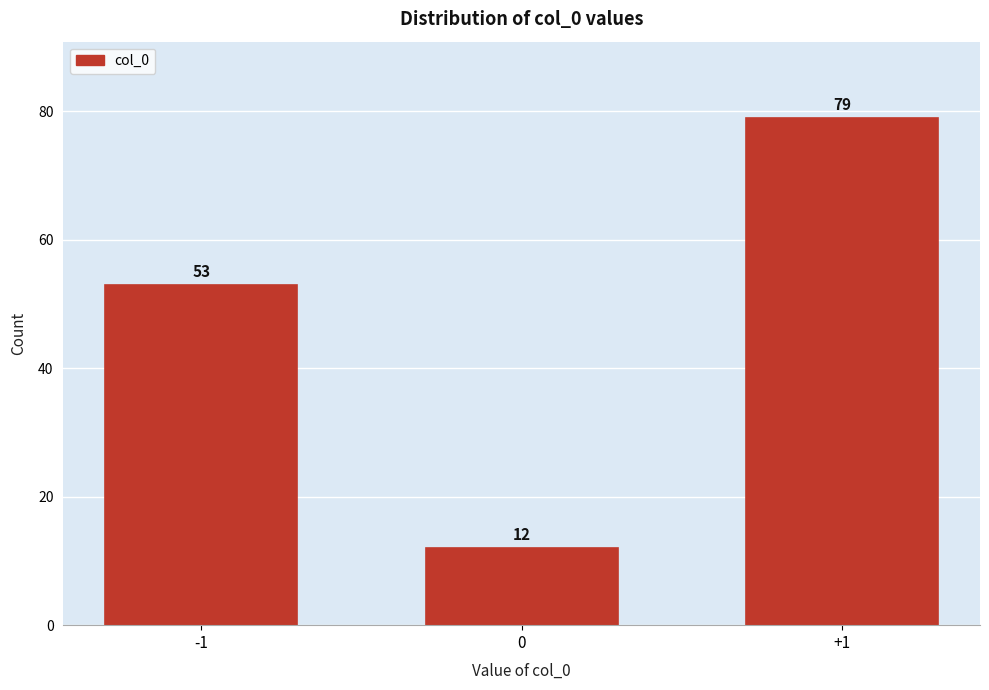

Reading right to left, what are all the values shown in this chart?

+1=79	0=12	-1=53